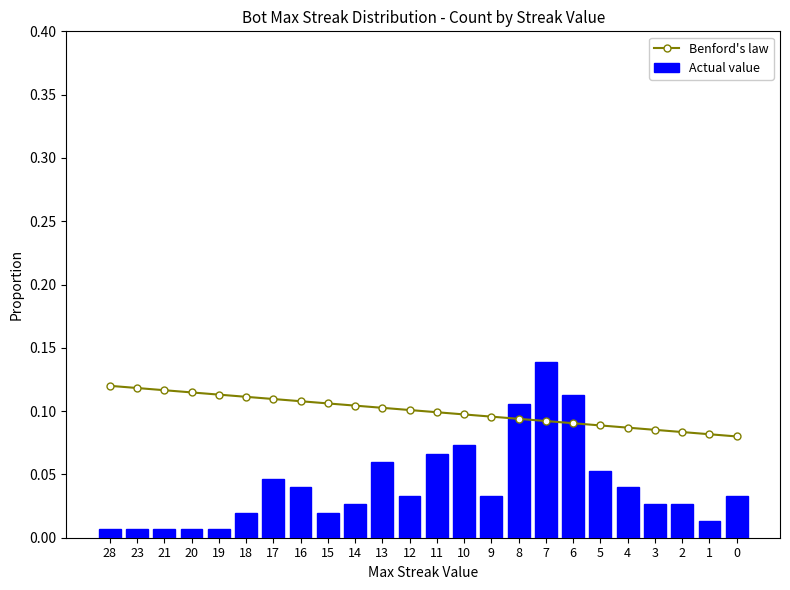

The Actual value series shows 0.0 at 20. True or false?

True